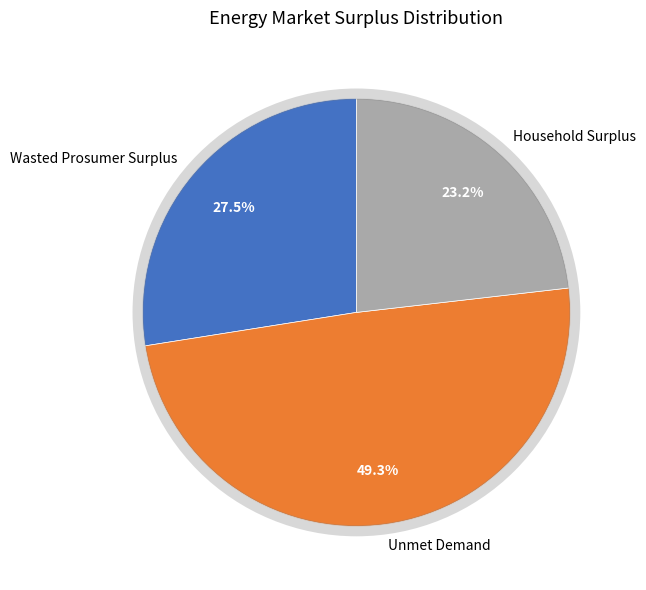

What is the largest slice in the pie chart?

Unmet Demand